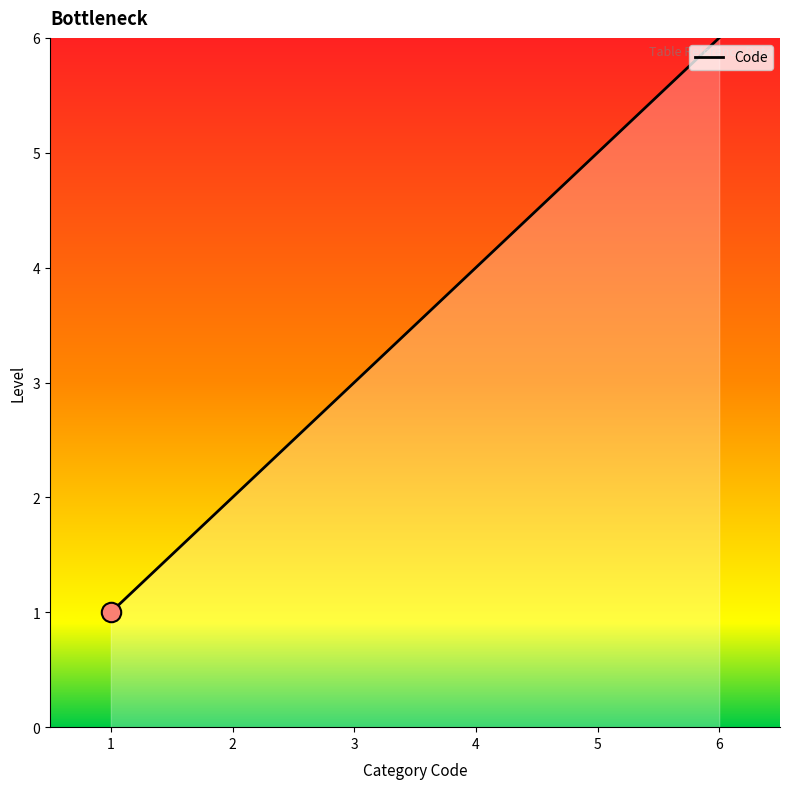

How many values are below 4?

3